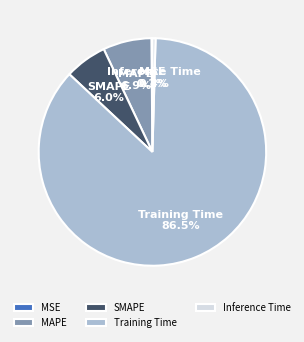

Does any single category account for the majority?

Yes